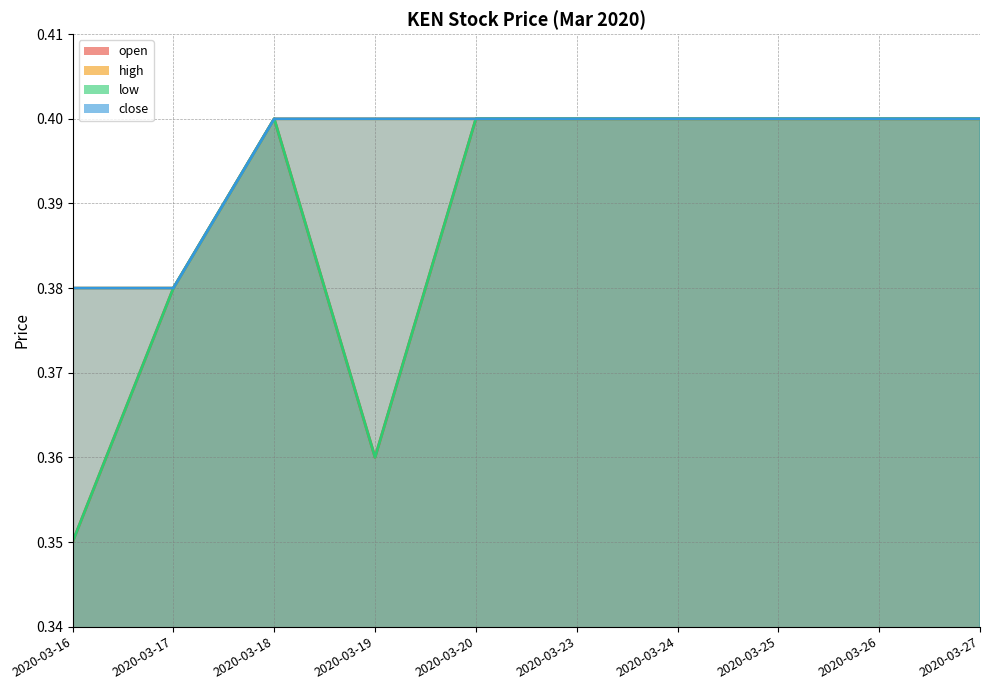

True or false: close and open cross at least once.

False